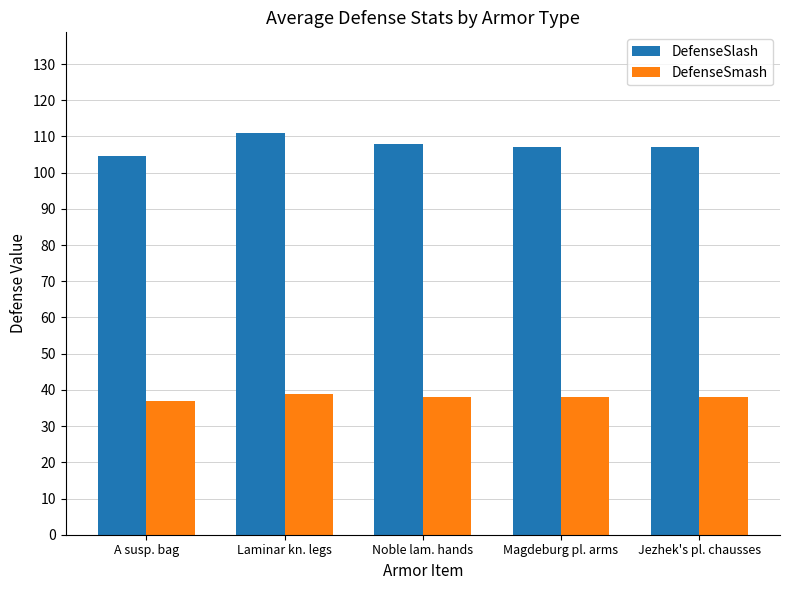

Is the value of DefenseSmash at Jezhek's pl. chausses greater than the value of DefenseSlash at Jezhek's pl. chausses?

No